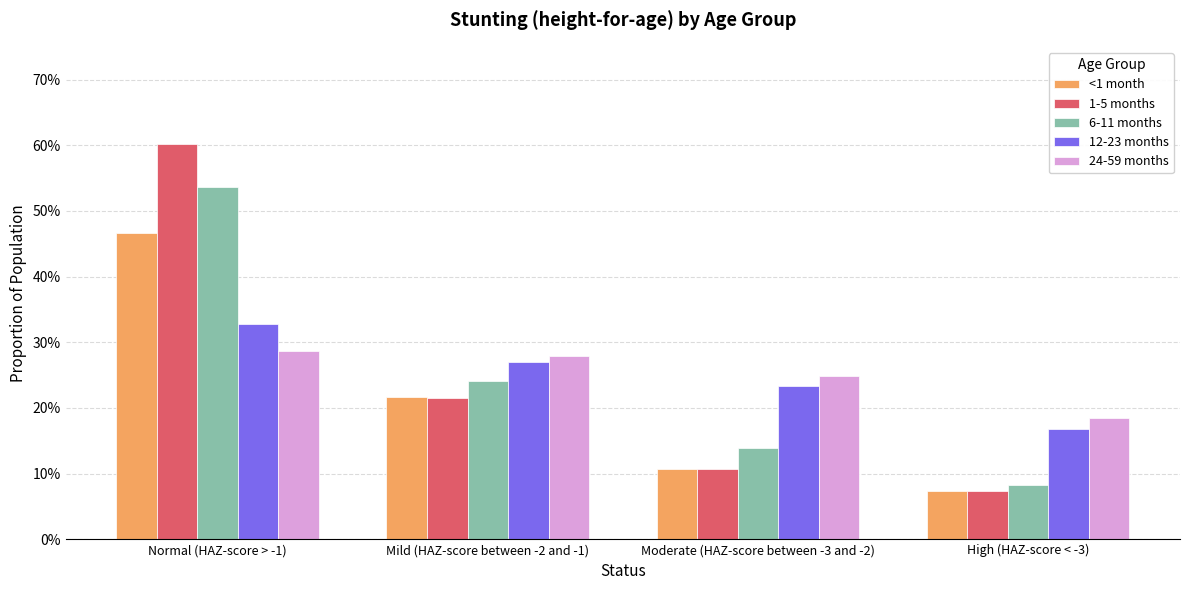

Which series has the widest spread of values?

1-5 months